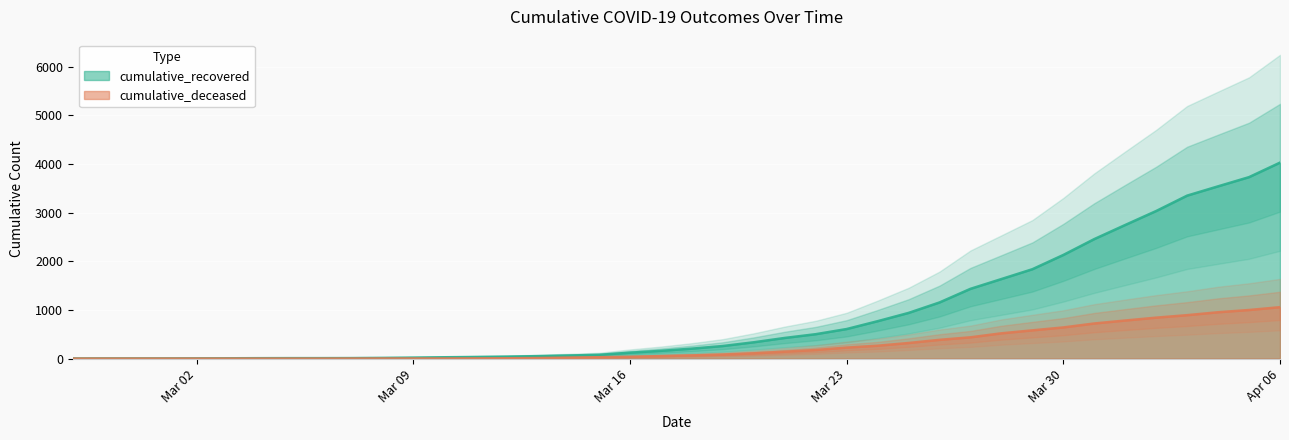

What is the total value across all series at 2020-03-04?

8